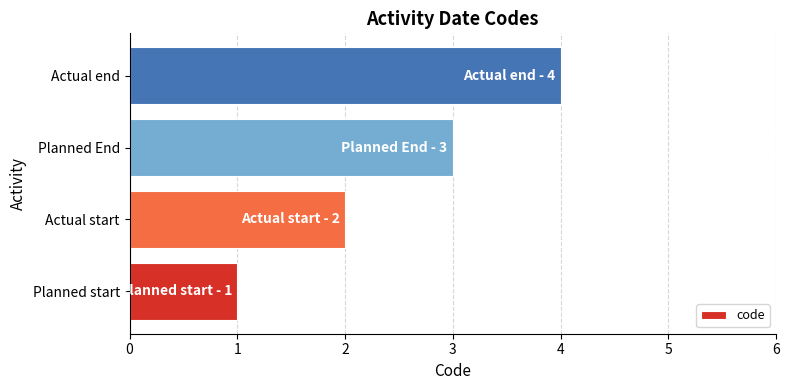

True or false: the data shows 6 at Actual end.

False